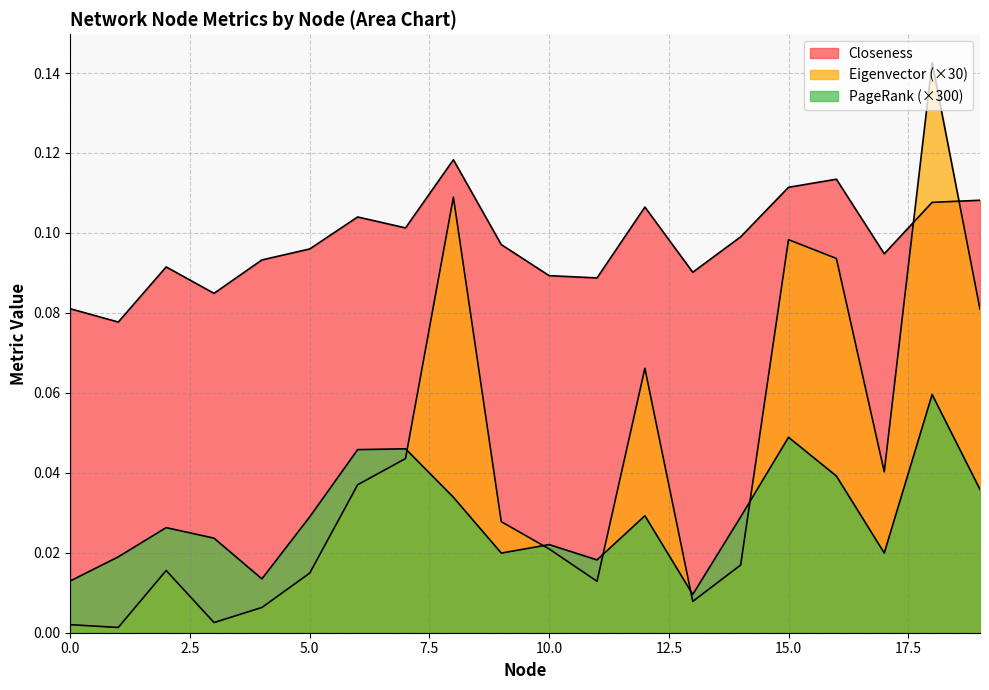

True or false: Eigenvector has more than 0 points higher than both neighbors.

True